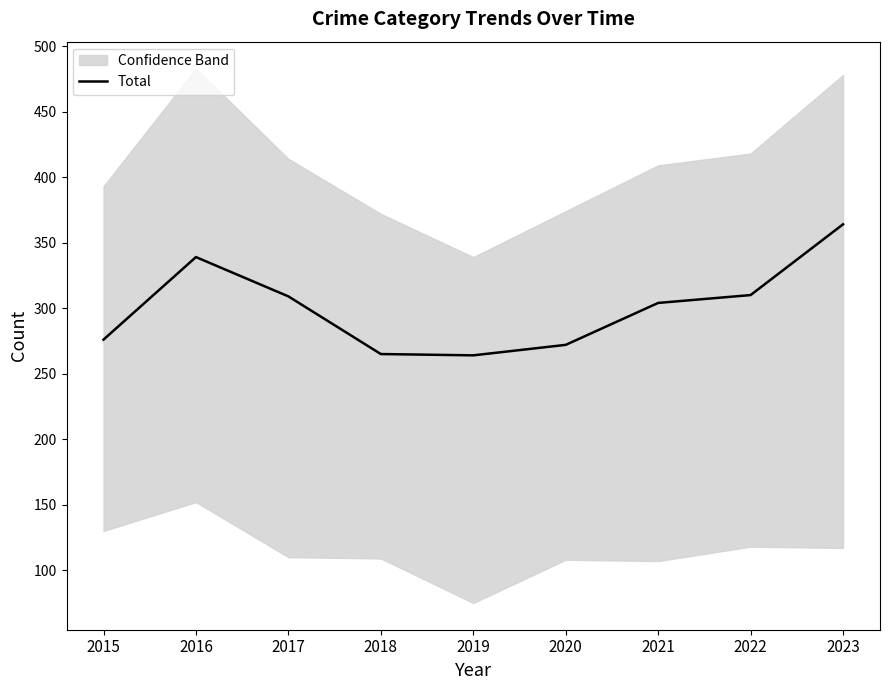

How many lines are shown in the chart?

1